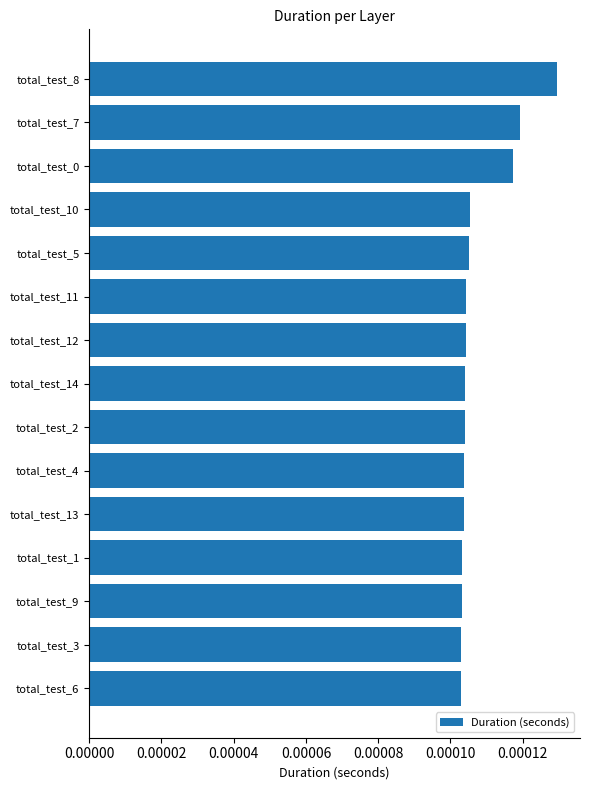

At which category does the chart reach its peak across all series?

total_test_8